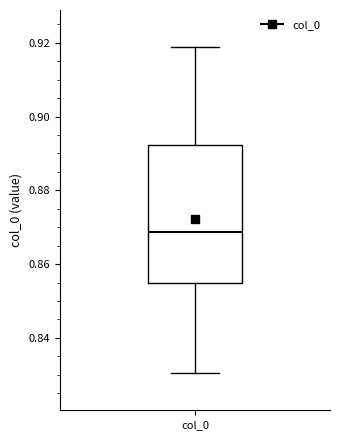

Where is the upper edge of the box for col_0 on the y-axis? The values are not printed on the chart, so give them approximately, as read against the axis.

0.892